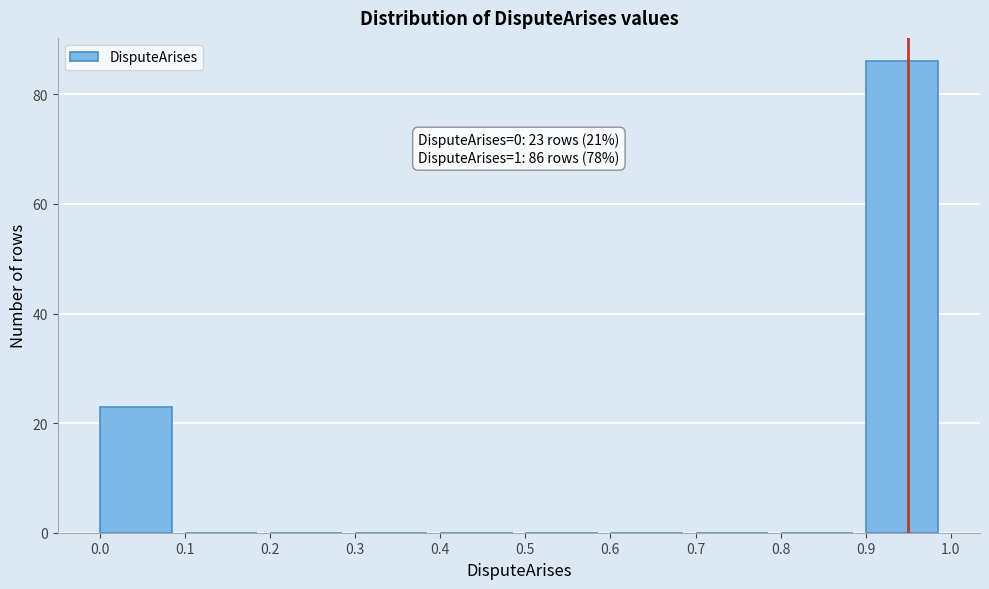

Over which range of the x-axis is the bar tallest?

0.9 to 1.0